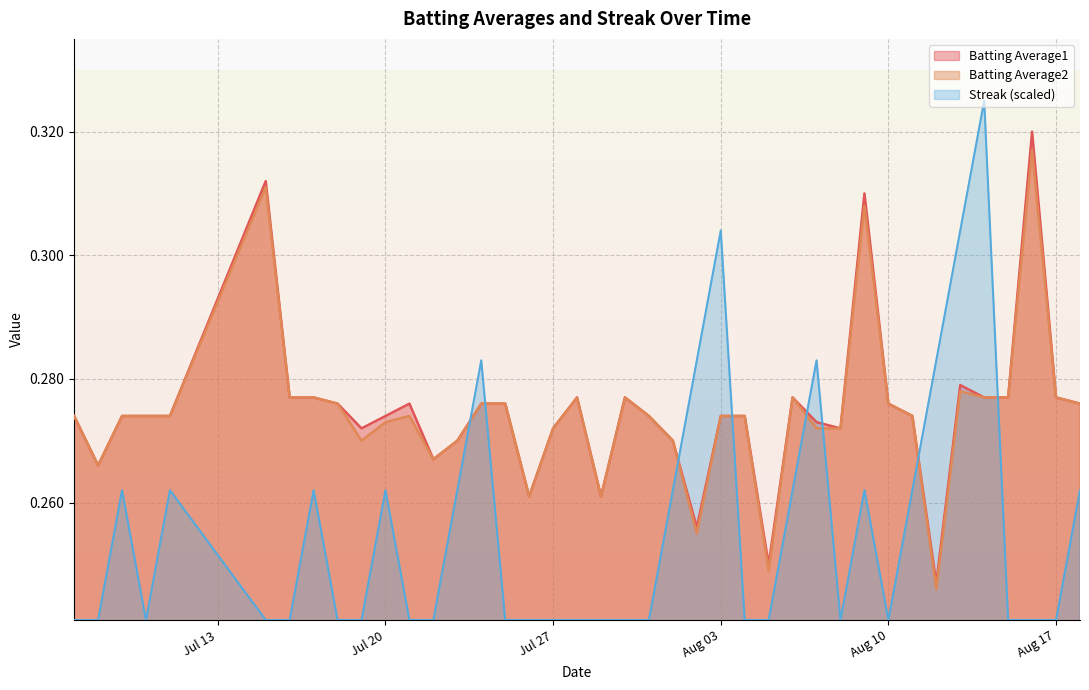

Does the chart display data point markers on the line(s)?

No